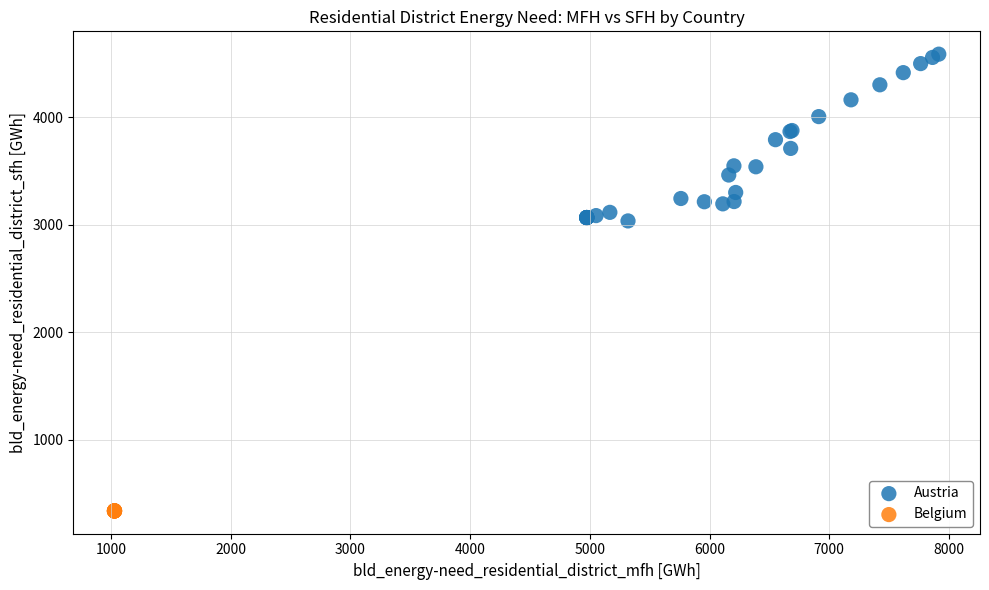

Which series contains the highest Y value?

Austria